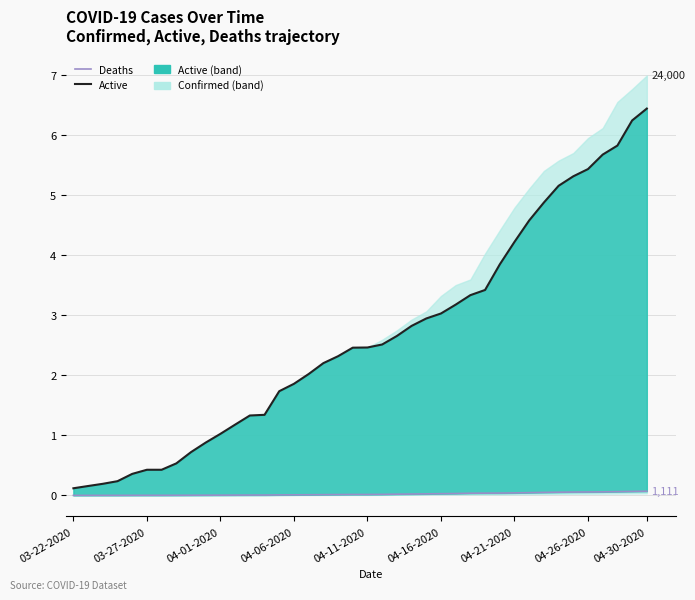

What is the maximum value for Deaths?

0.1